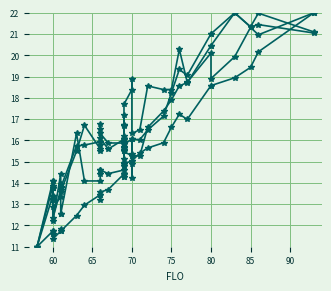

Which series has the widest spread of values?

TOPWT